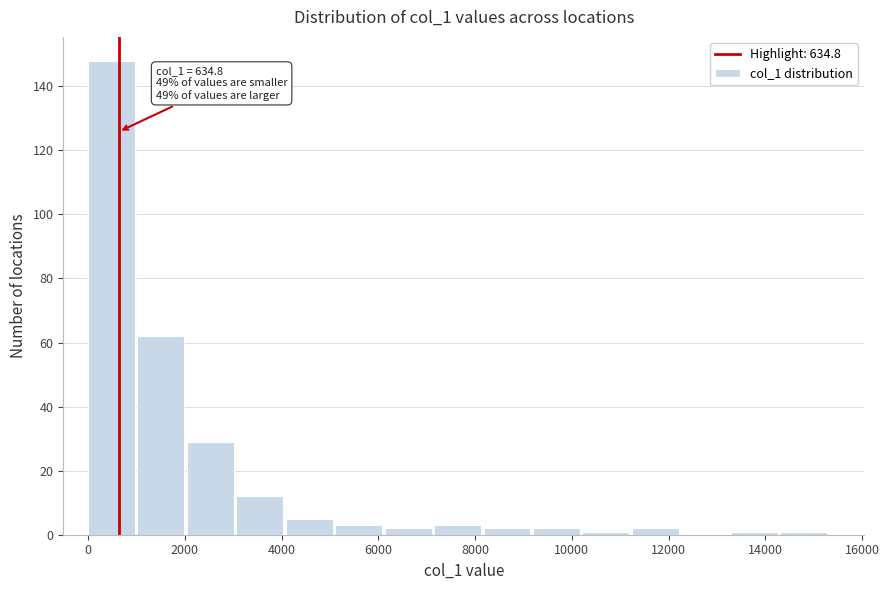

Which range on the x-axis has the tallest bar?

0 to 1000